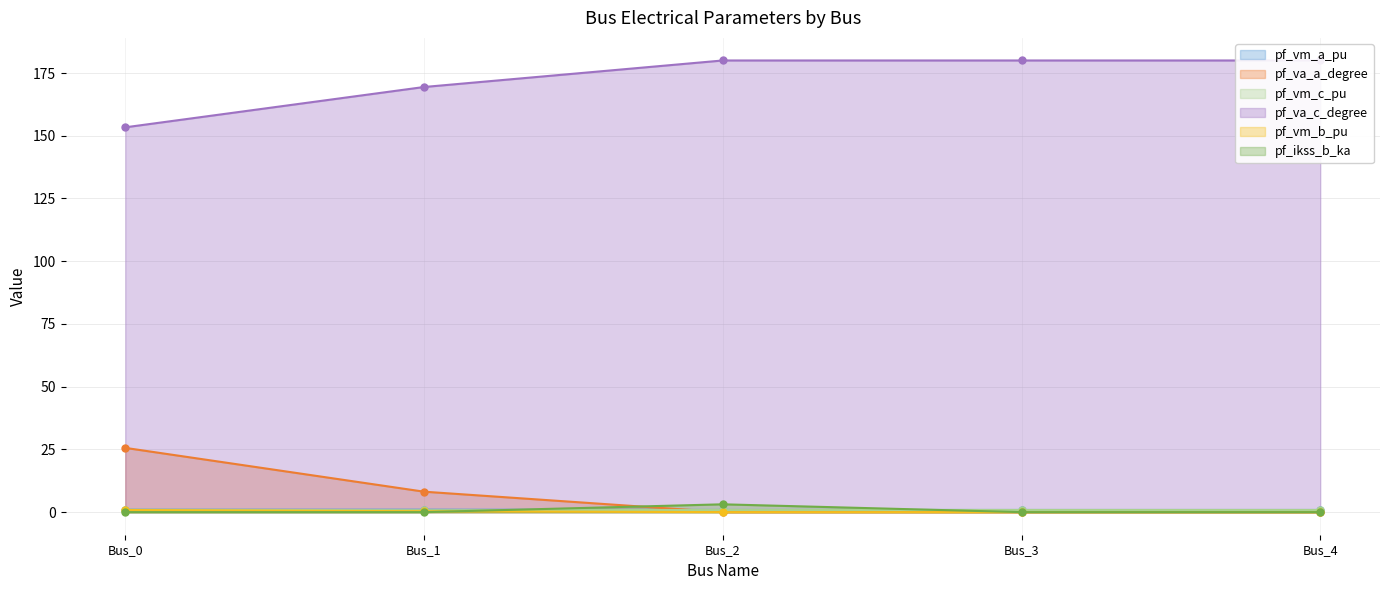

What is the sum of all pf_va_c_degree values?

862.8